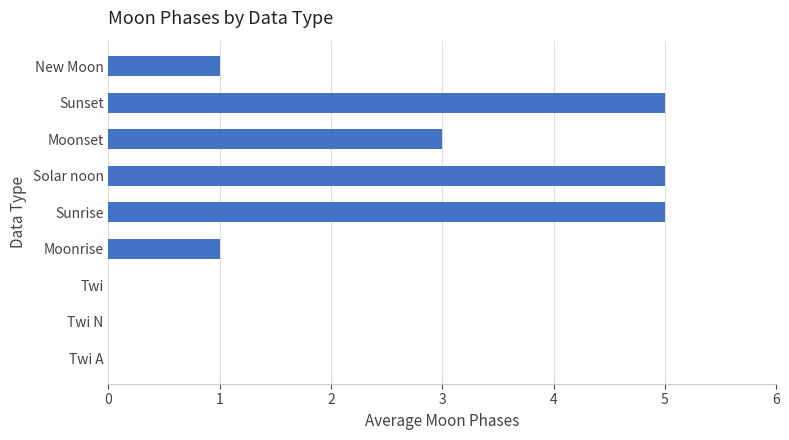

Reading bottom to top, what are all the values shown in this chart?

Twi A=0	Twi N=0	Twi=0	Moonrise=1	Sunrise=5	Solar noon=5	Moonset=3	Sunset=5	New Moon=1